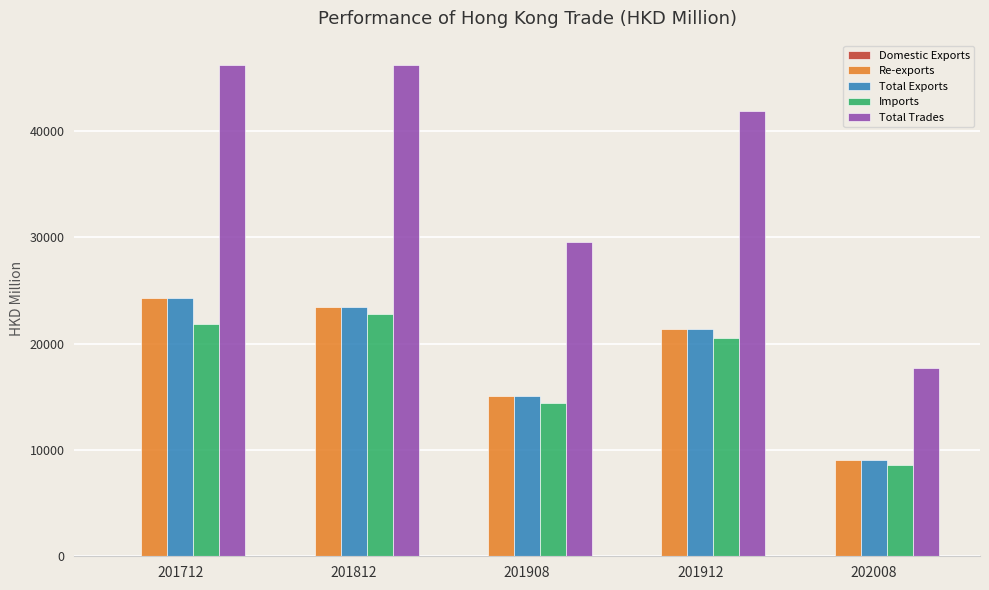

Which series has the largest total across all categories?

Total Trades